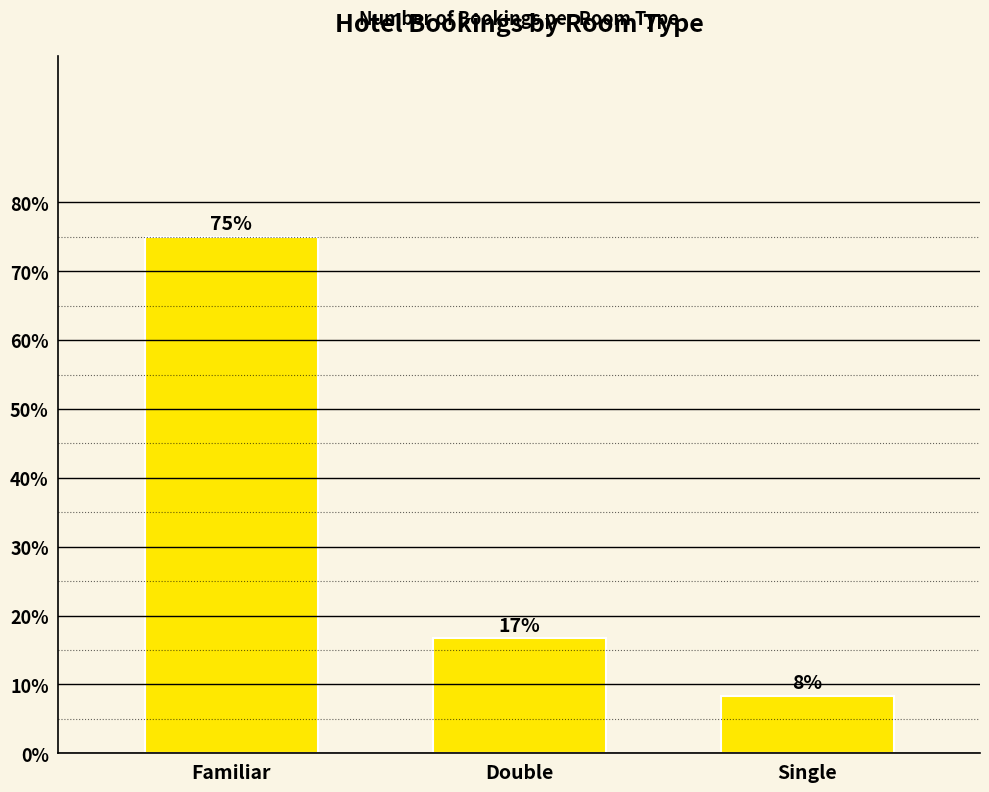

How many bars are there in total?

3